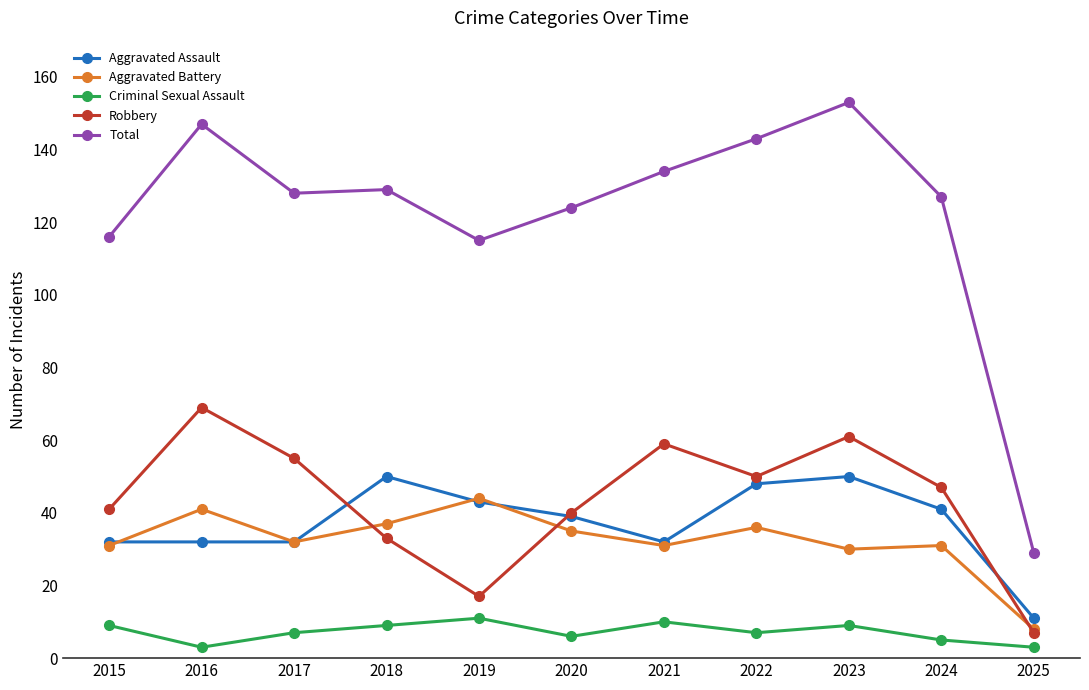

Which series has the largest range (max minus min)?

Total